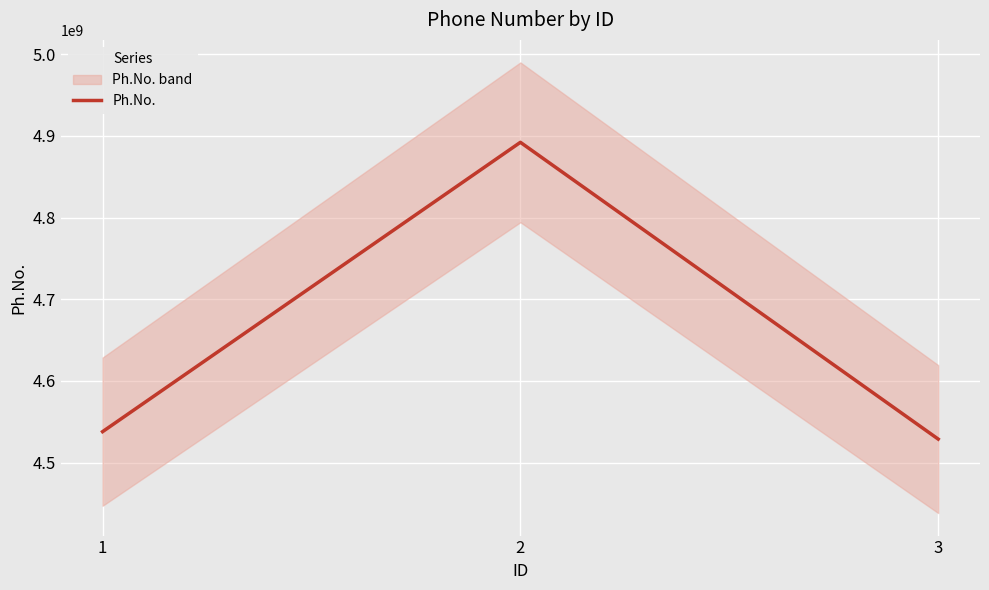

Reading left to right, transcribe all the data shown in this chart.

4537829158	4892184058	4528727830